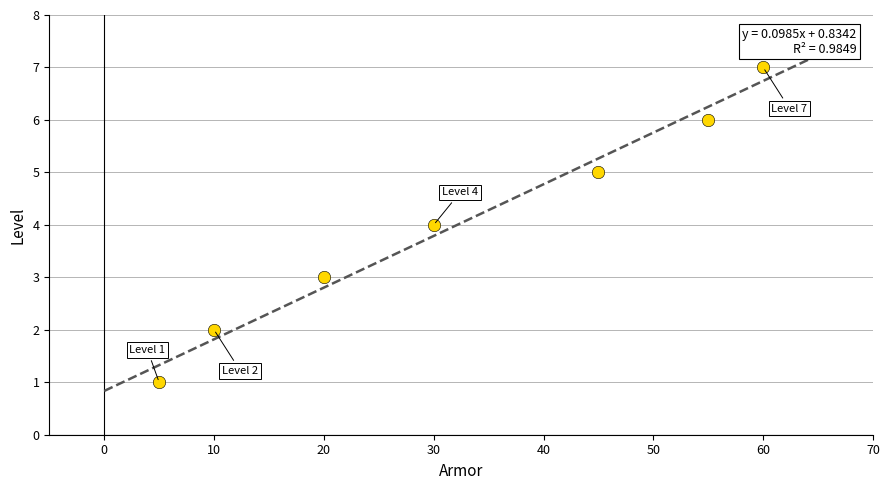

What is the average X value?

32